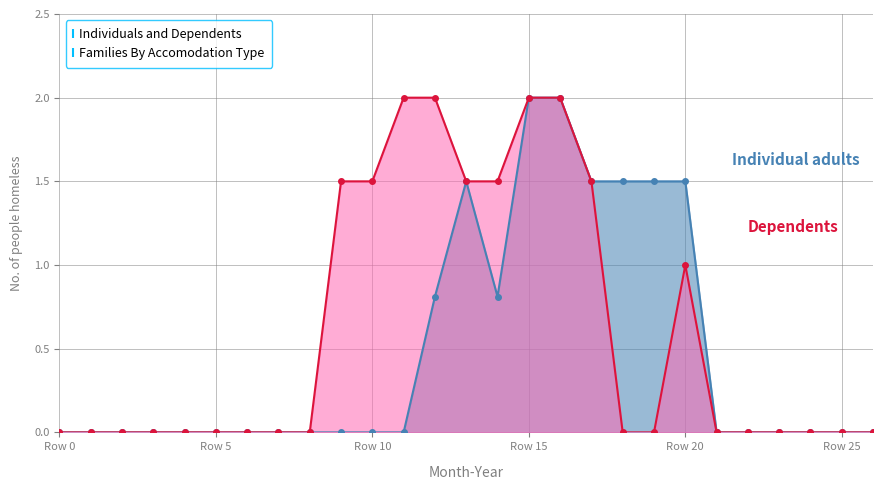

True or false: Individual adults and Dependents cross at least once.

False